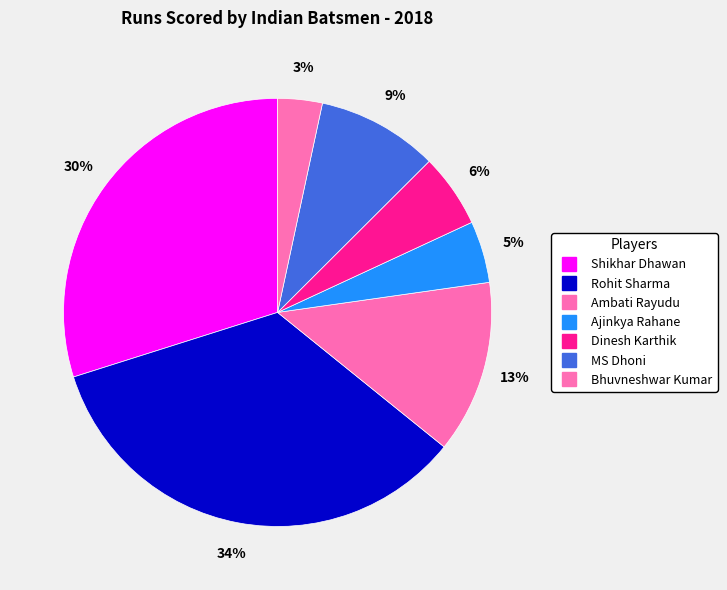

Is it true that Bhuvneshwar Kumar is 3% of the pie?

True